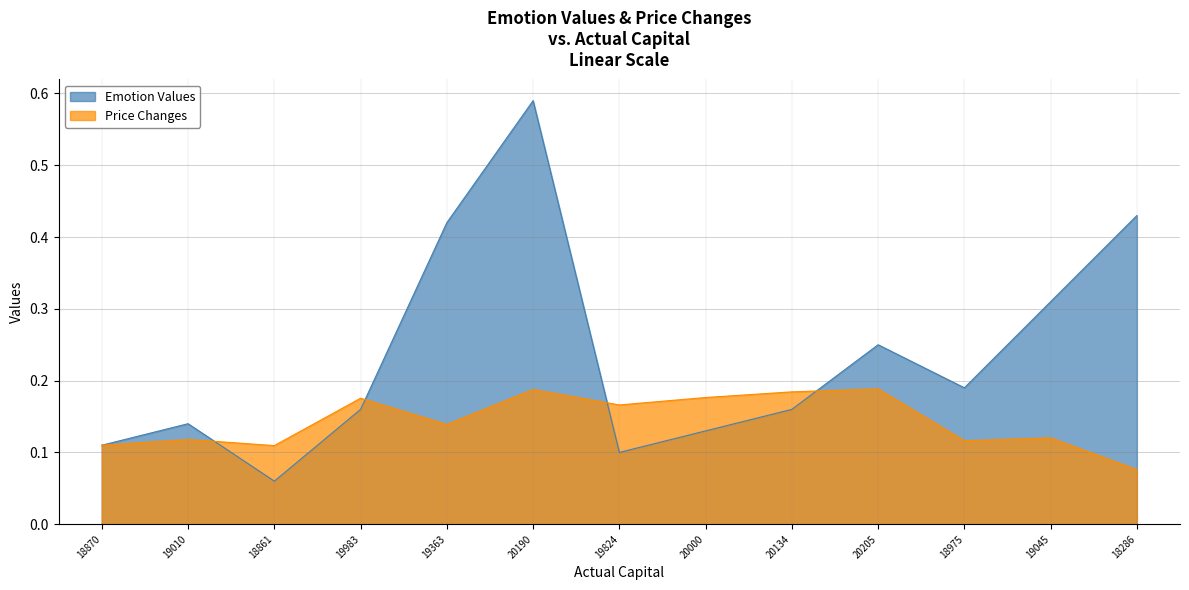

Where is the first local maximum for Emotion Values?

19010